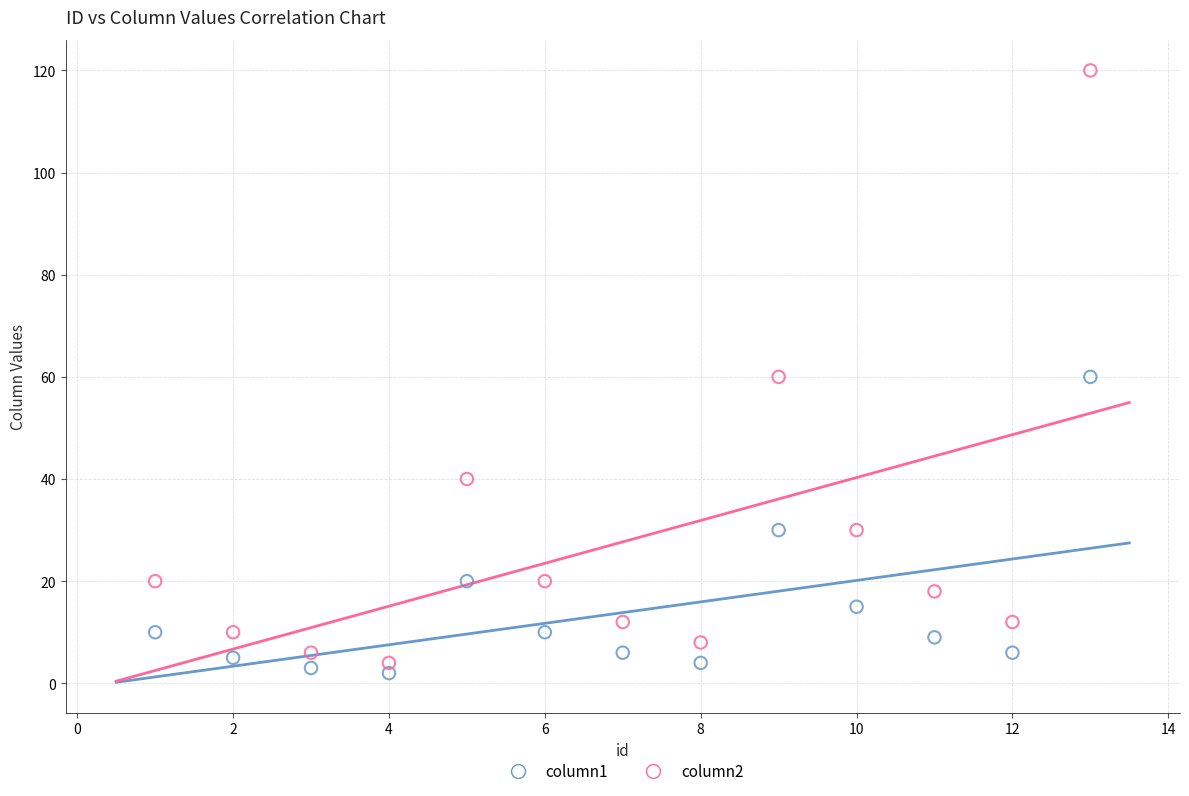

Which series reaches the minimum Y coordinate?

column1